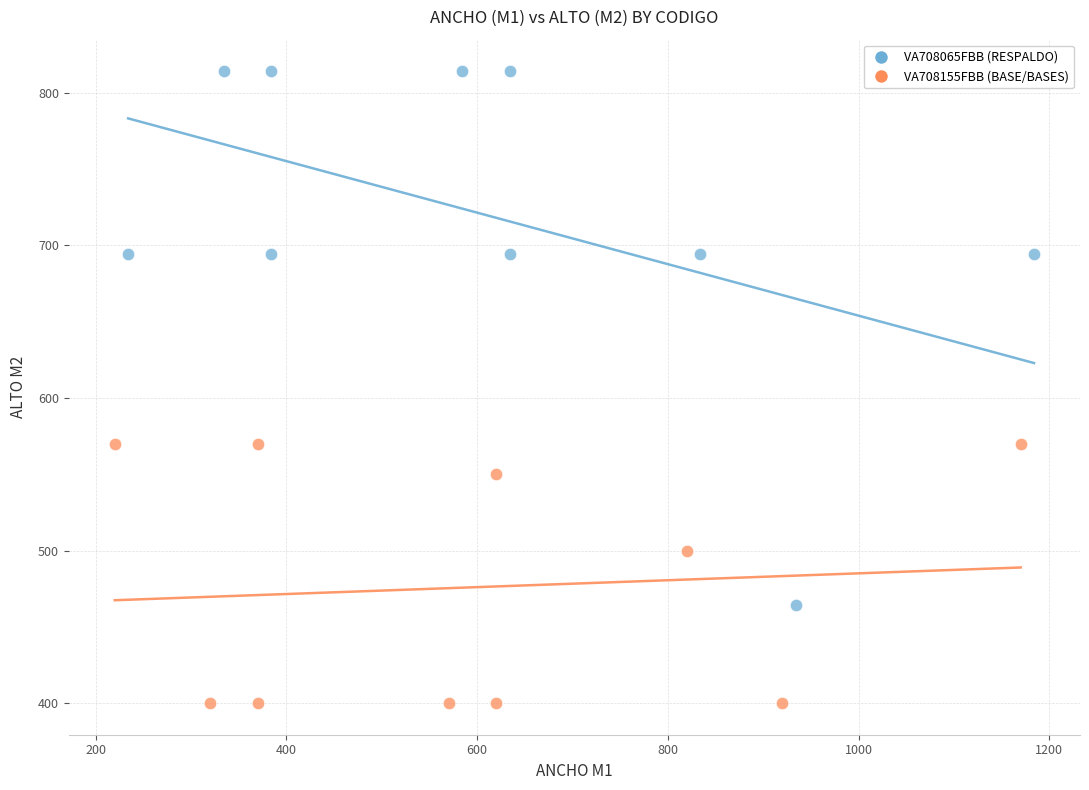

Which series has the largest Y range (max minus min)?

VA708065FBB (RESPALDO)